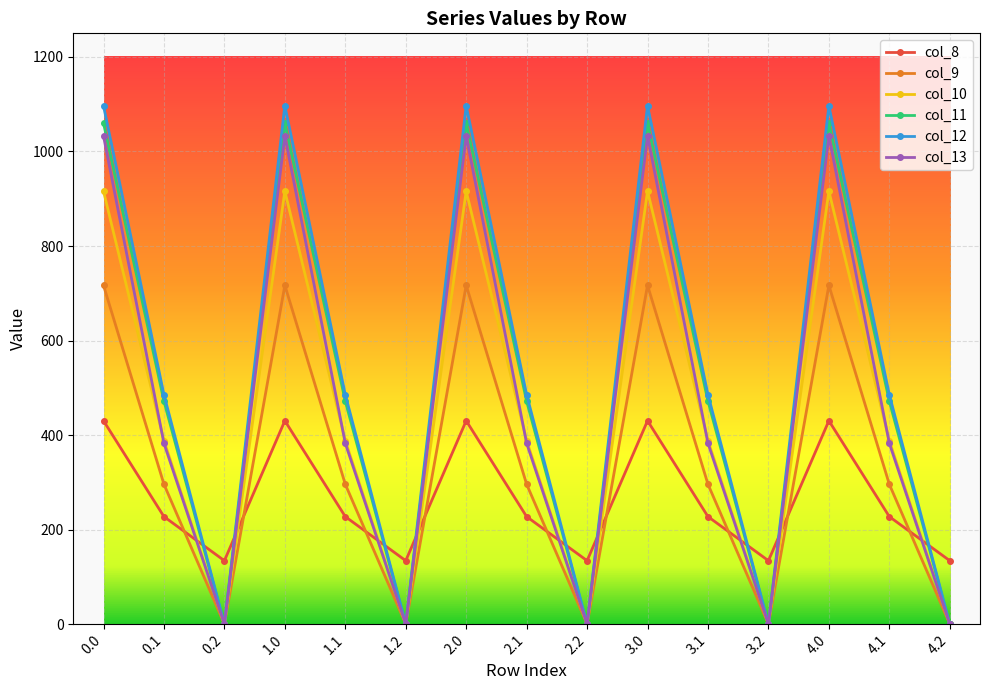

True or false: col_11 has more than 2 points higher than both neighbors.

True